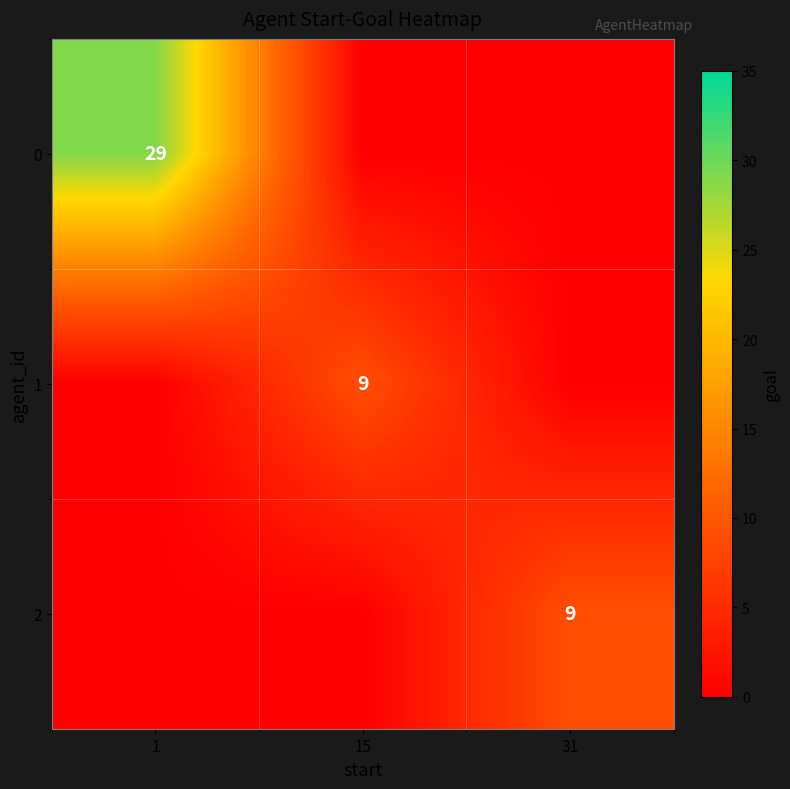

The 2 series shows 5 at 31. True or false?

False